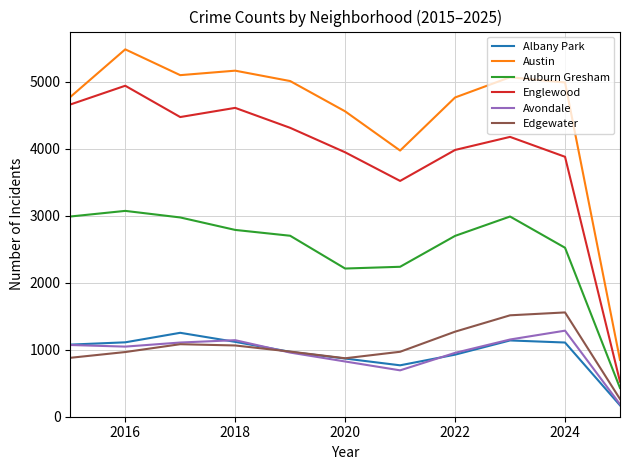

True or false: Auburn Gresham and Edgewater intersect in this chart.

False